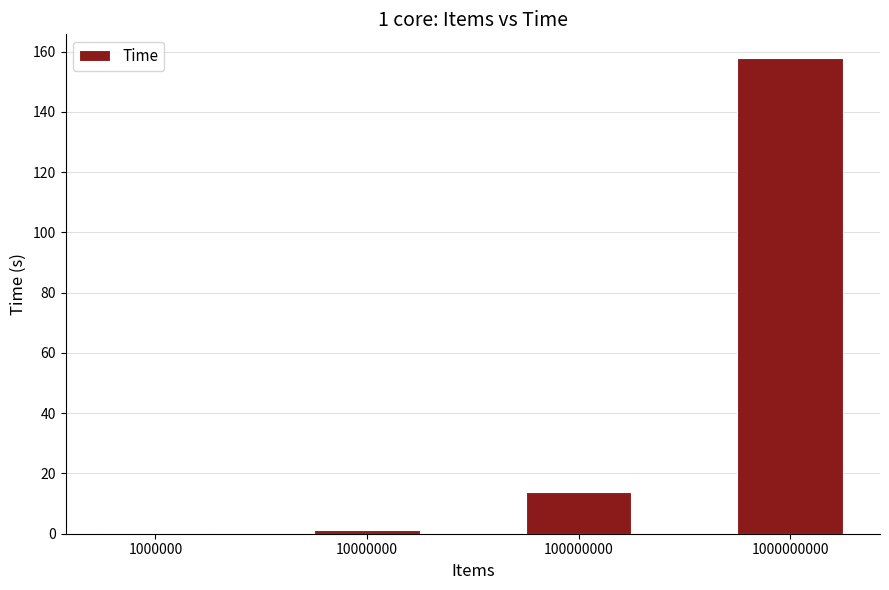

Does the chart contain stacked bars?

No